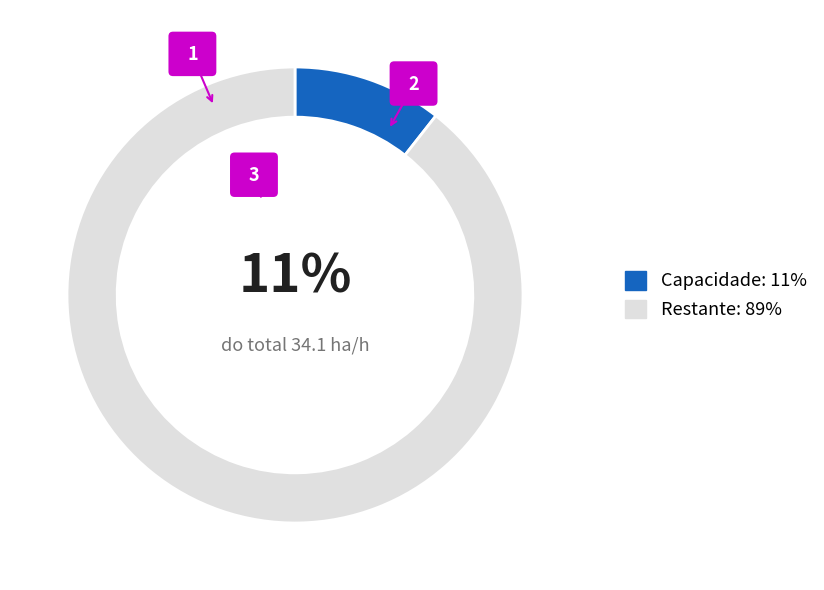

Is it true that 1 is 1% of the pie?

False